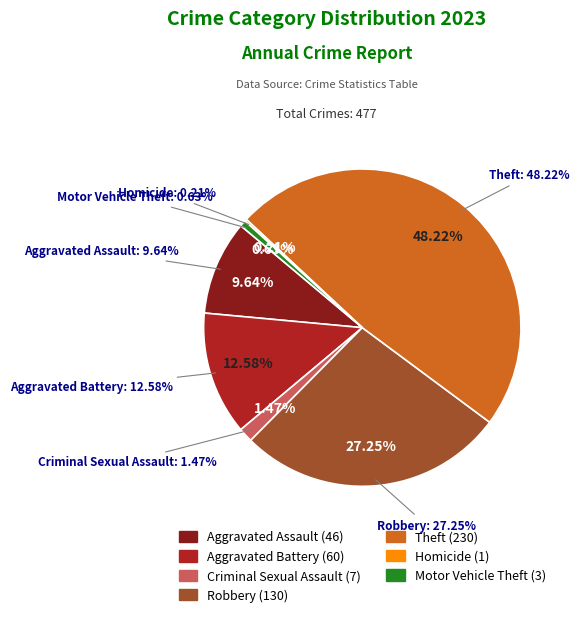

What percentage is the Aggravated Battery slice, to the nearest percent?

13%